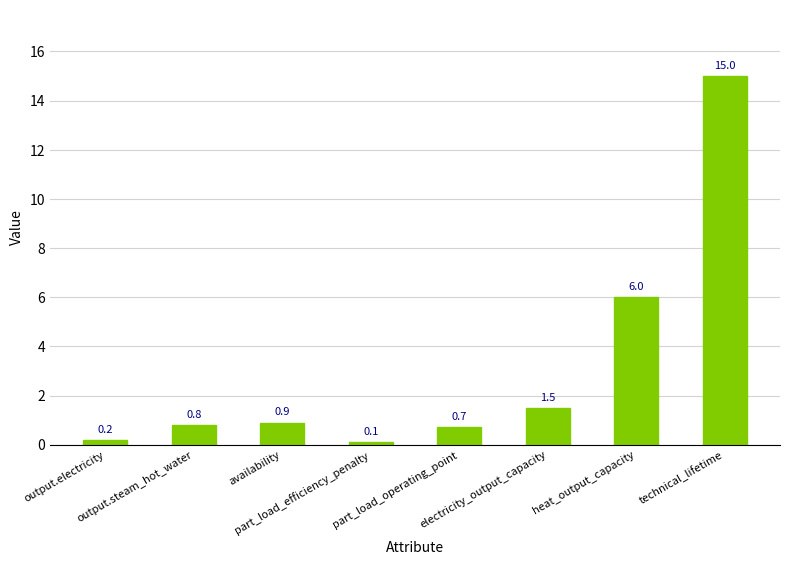

List the labels in order of value, largest first.

technical_lifetime, heat_output_capacity, electricity_output_capacity, availability, output.steam_hot_water, part_load_operating_point, output.electricity, part_load_efficiency_penalty